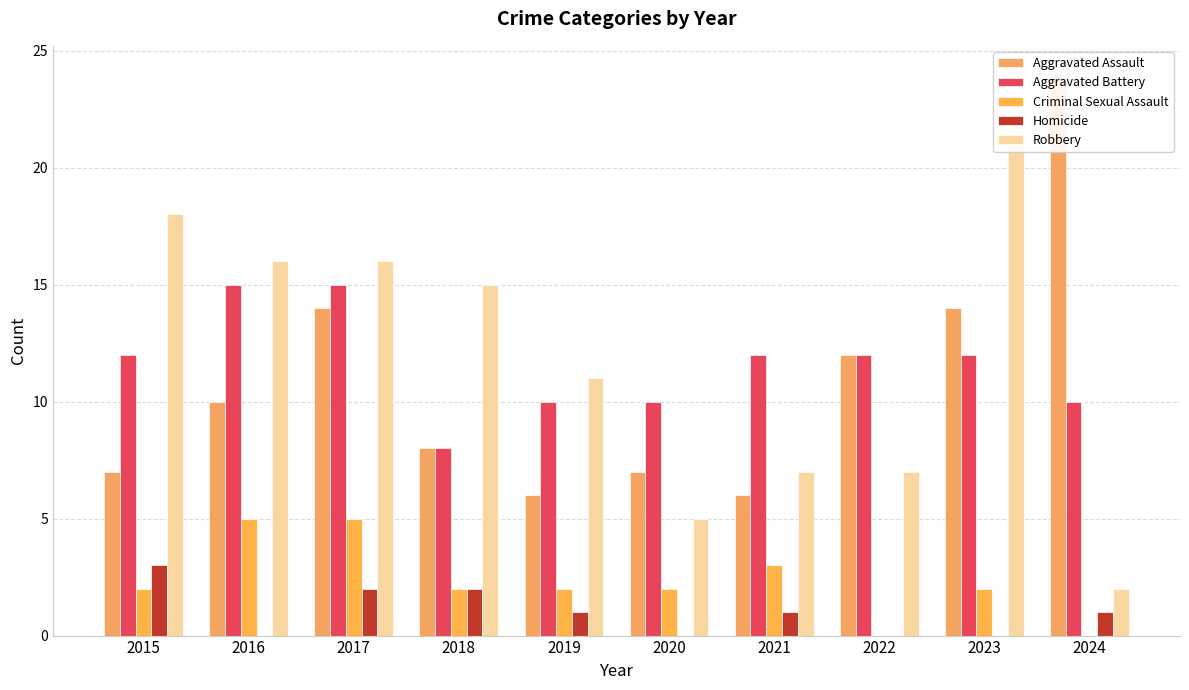

At which category is the sum across all series the highest?

2017